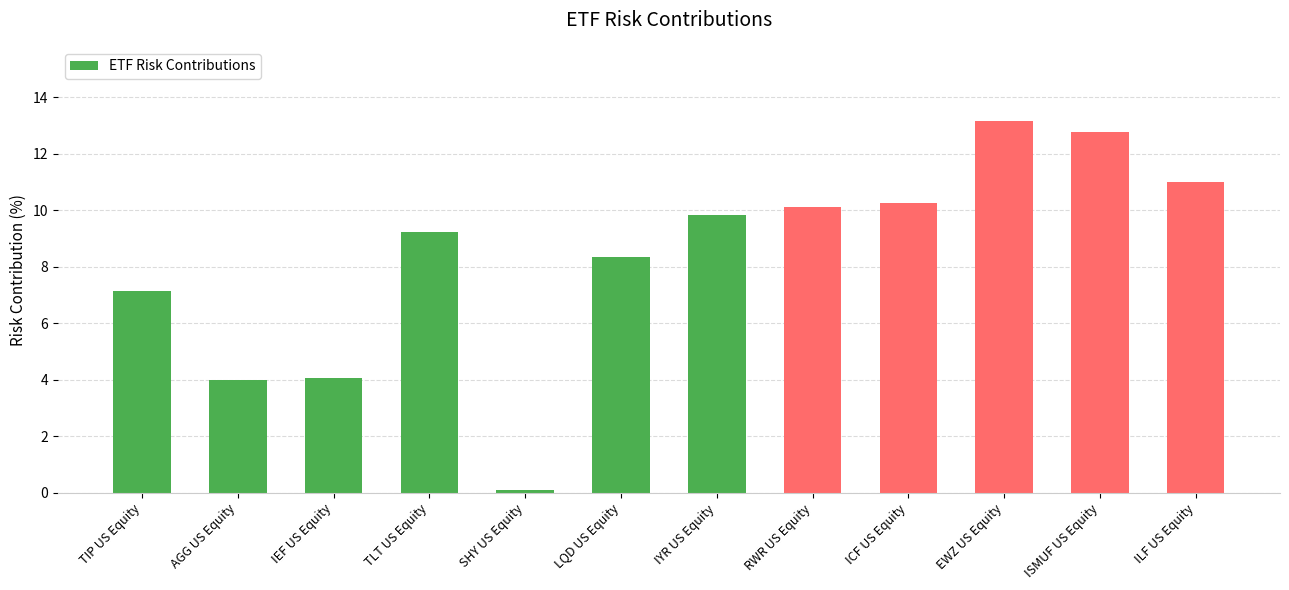

How many bars are there in total?

12